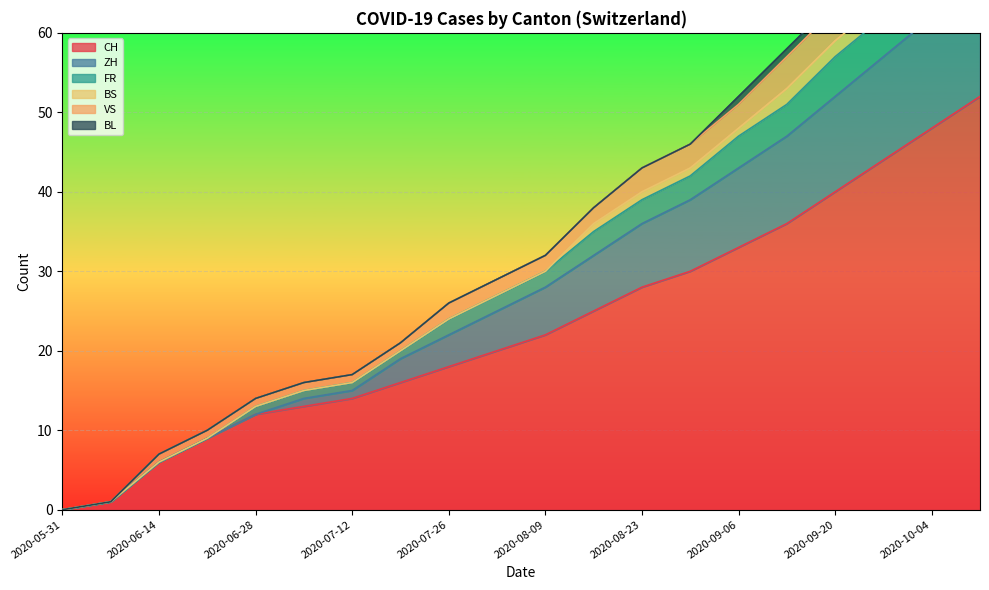

The value of VS at 2020-07-05 is 27. True or false?

False